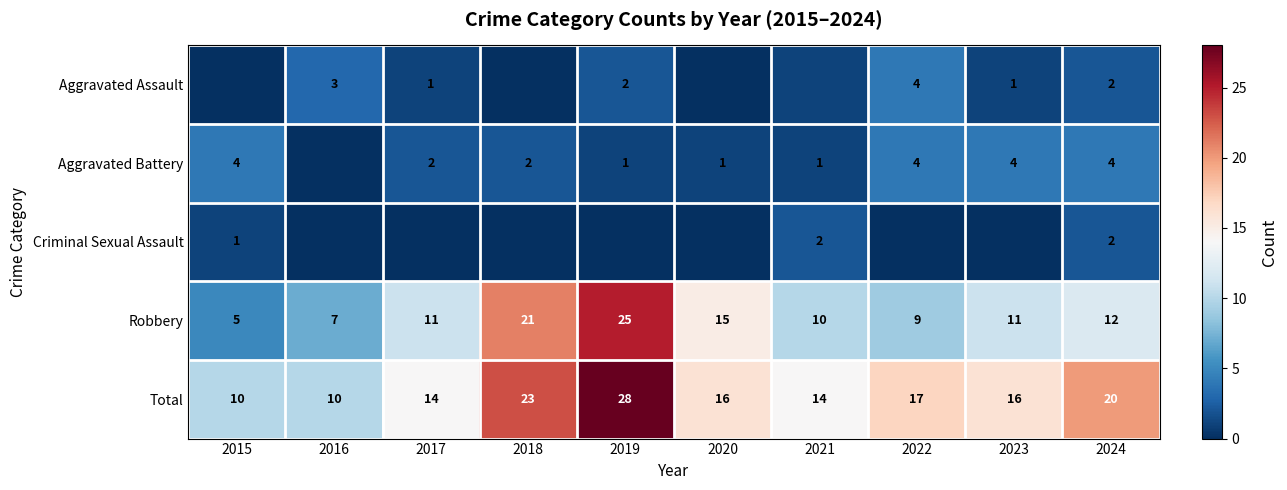

What value does the row_2 series have at 2021?

2